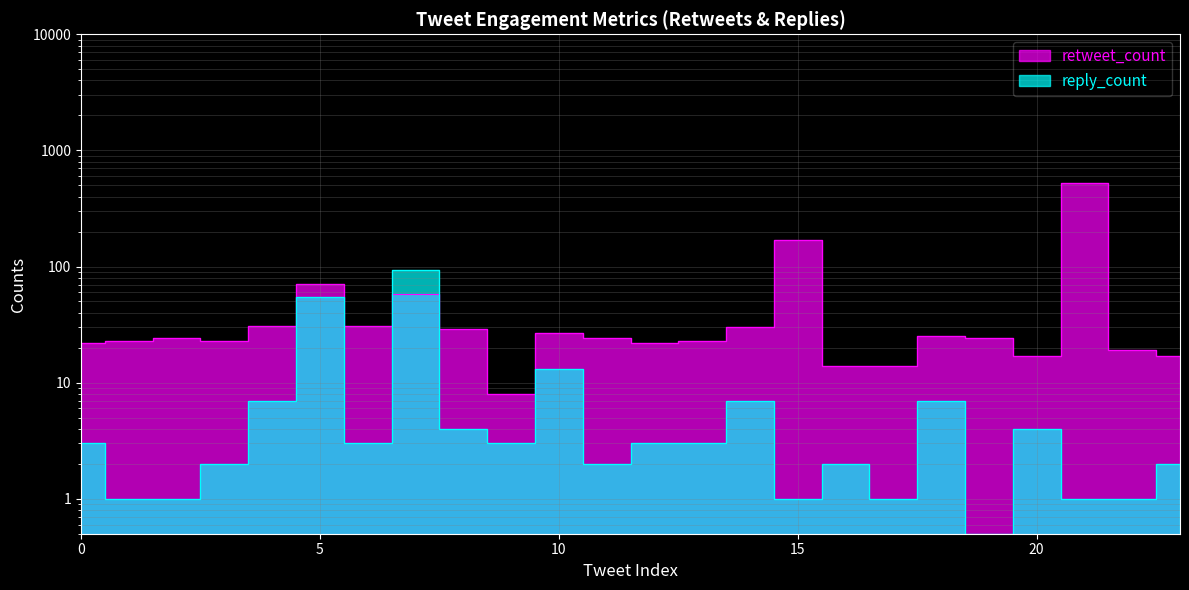

What is the difference between the maximum and minimum values in the retweet_count series?

516.0